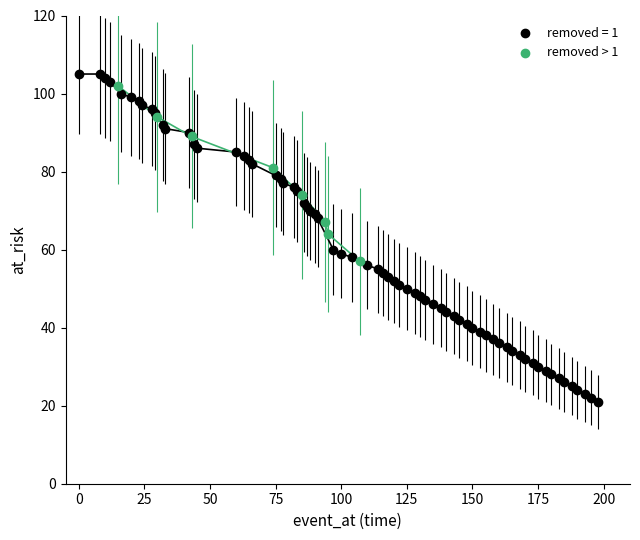

Which series reaches the minimum Y coordinate?

removed = 1